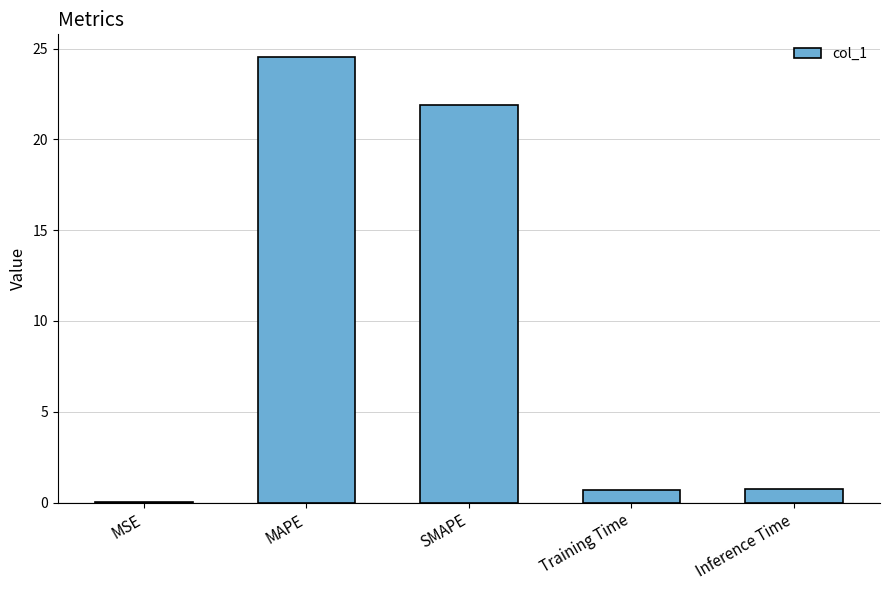

What is the change in value from MSE to SMAPE?

+21.9